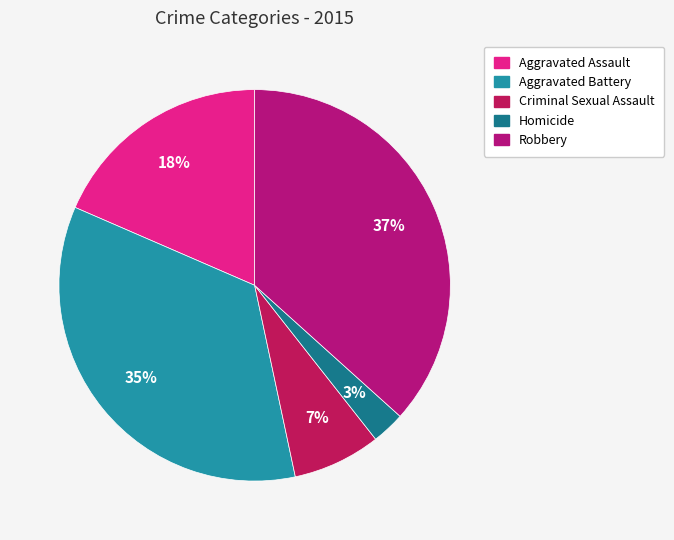

Is the sum of Robbery and Aggravated Battery greater than half?

Yes